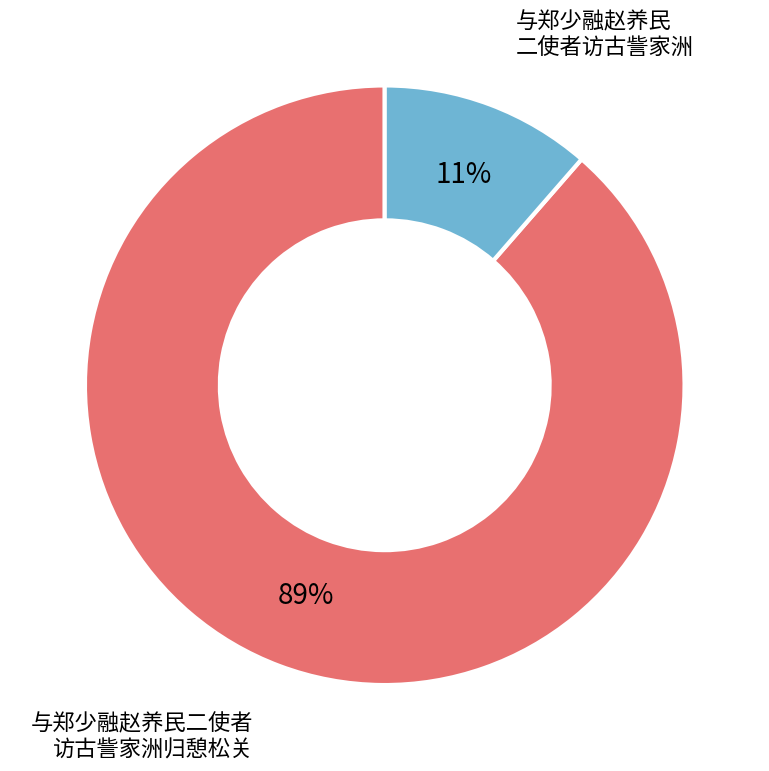

True or false: 与郑少融赵养民 二使者访古訾家洲 accounts for 17% of the total.

False